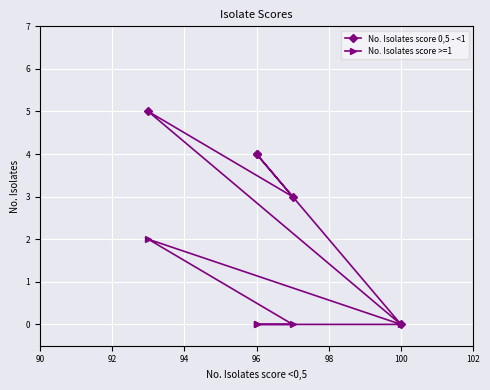

Between 90 and 94, which series saw the biggest shift?

No. Isolates score >=1